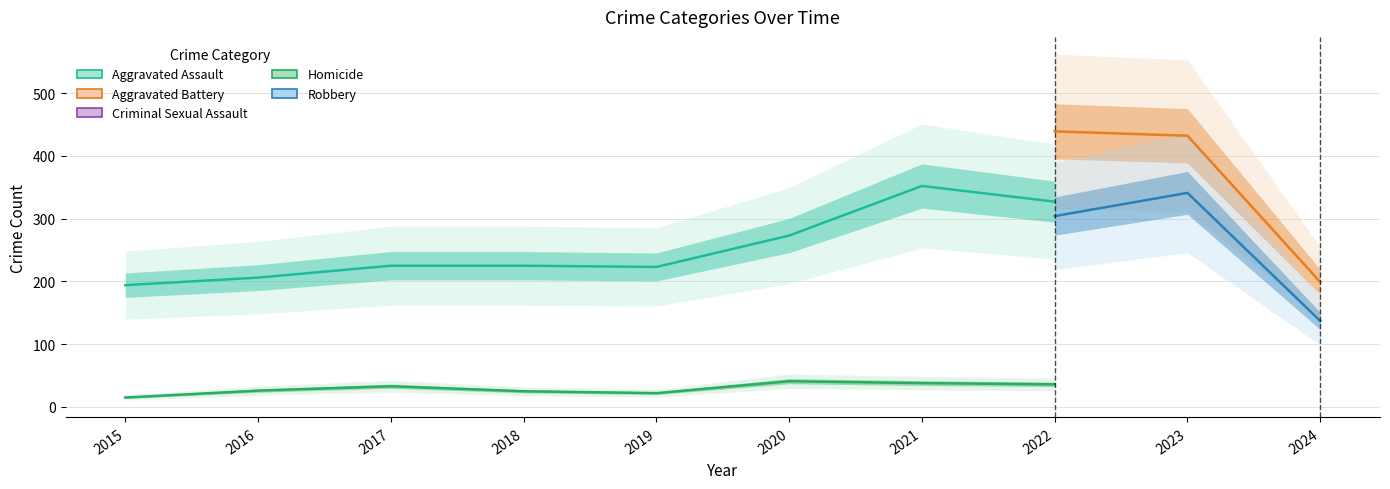

Is this an area chart (filled region under the line)?

No